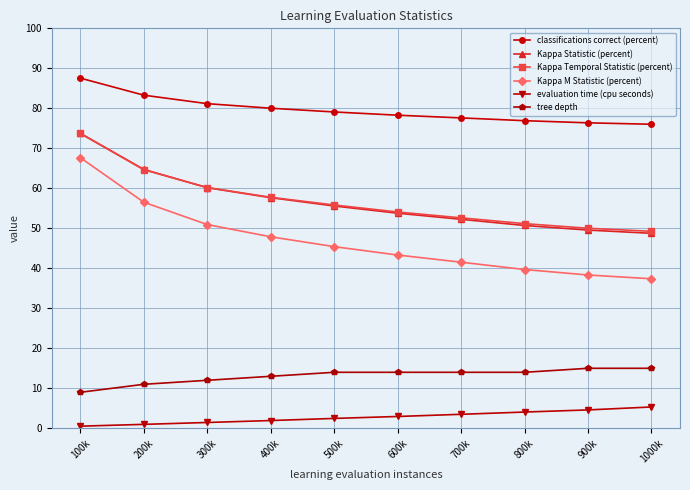

What is the label of the 3rd point from the right?

800k